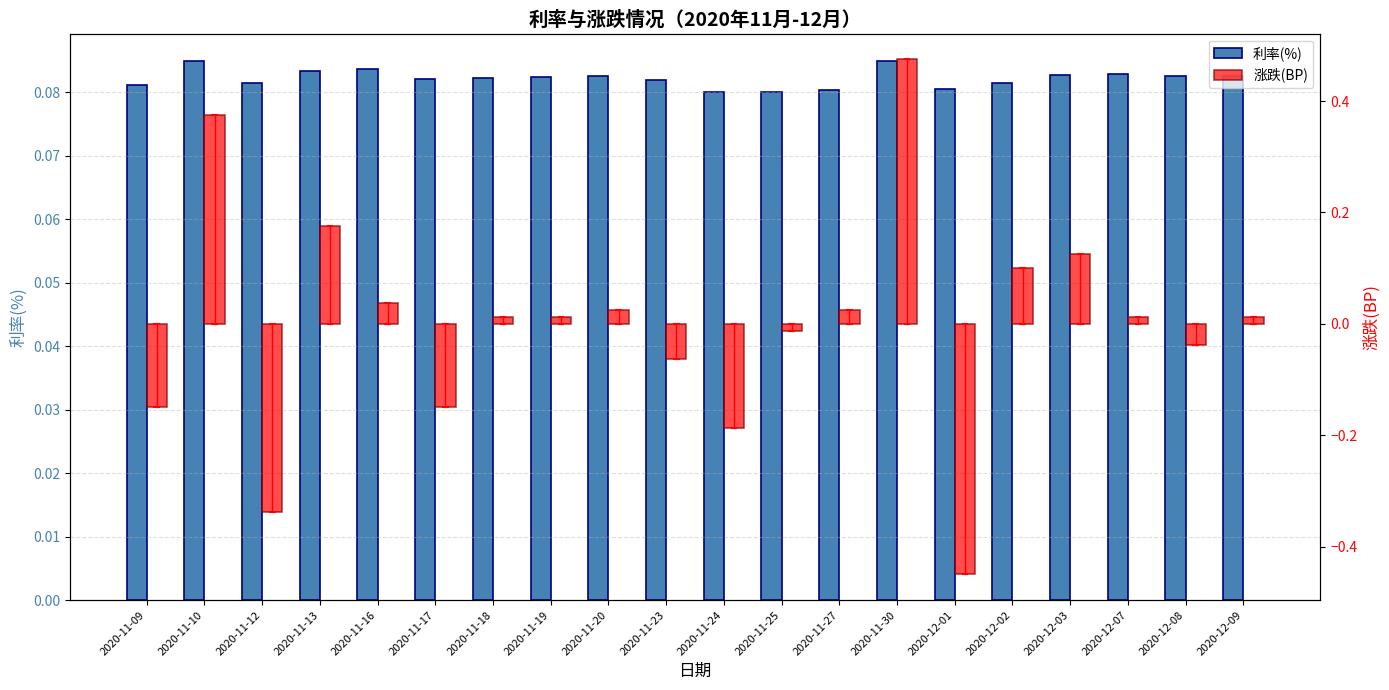

What is the difference between the maximum and minimum values in the 涨跌(BP) series?

0.9